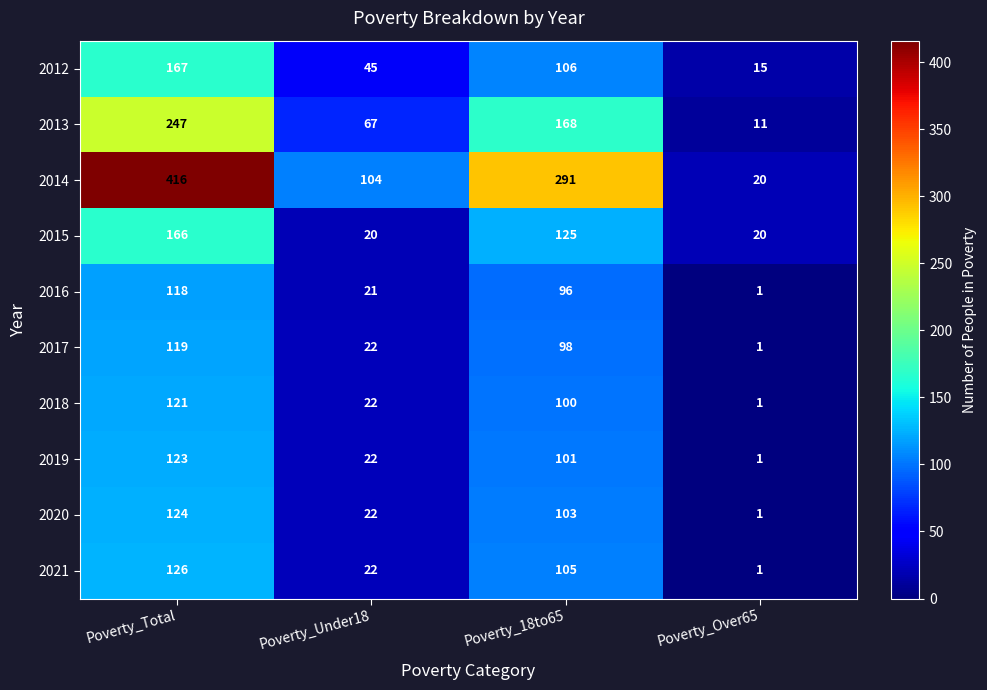

Which series has the largest range (max minus min)?

2014